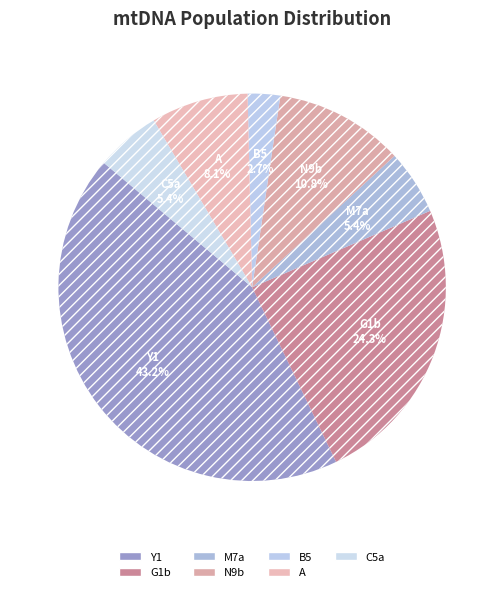

The Y1 slice represents 43% of the pie. True or false?

True